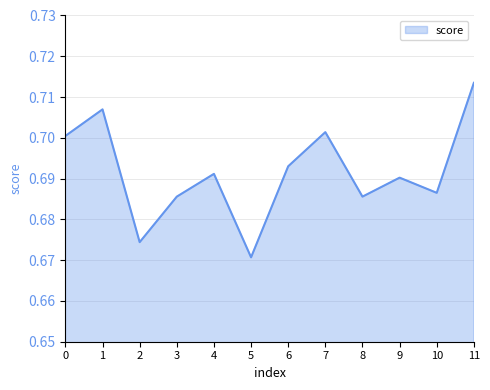

How many categories are shown in the chart?

12